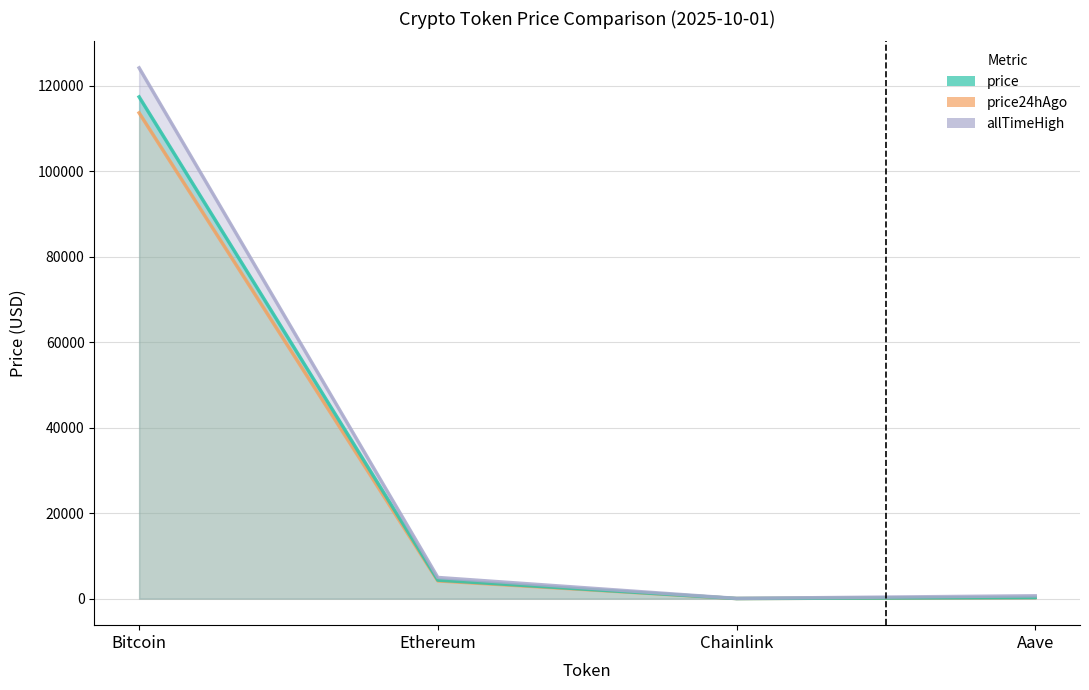

Rank the categories by price value from highest to lowest.

Bitcoin, Ethereum, Aave, Chainlink